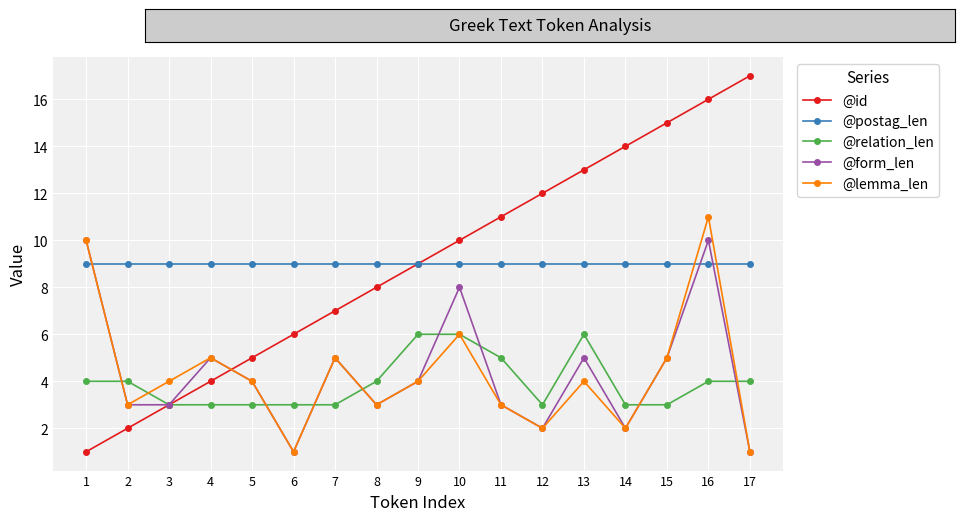

What is the highest value of the @postag_len series?

9